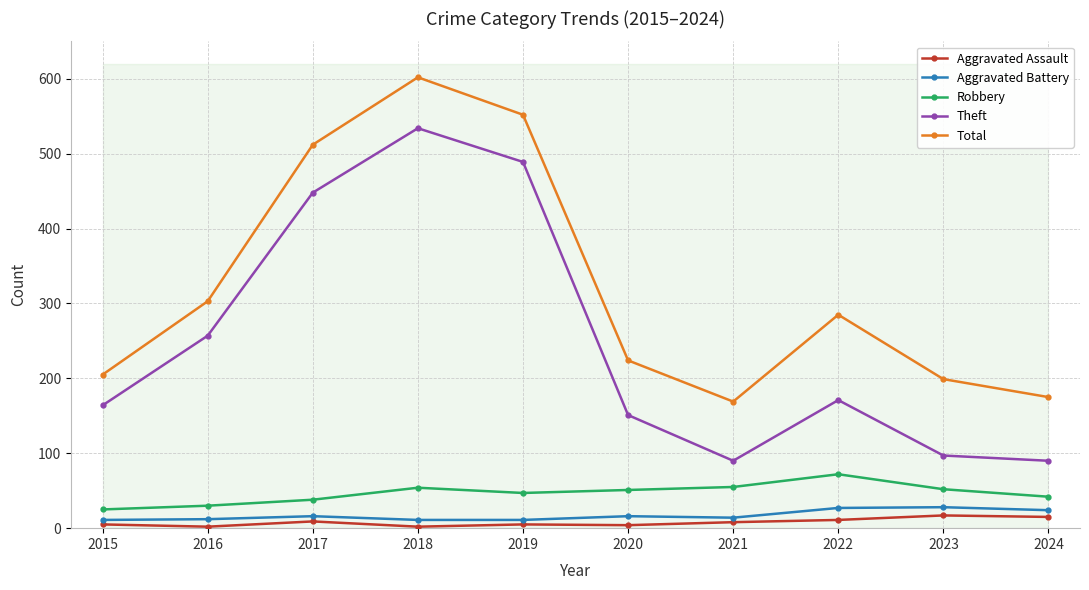

At which category is the sum across all series the highest?

2018